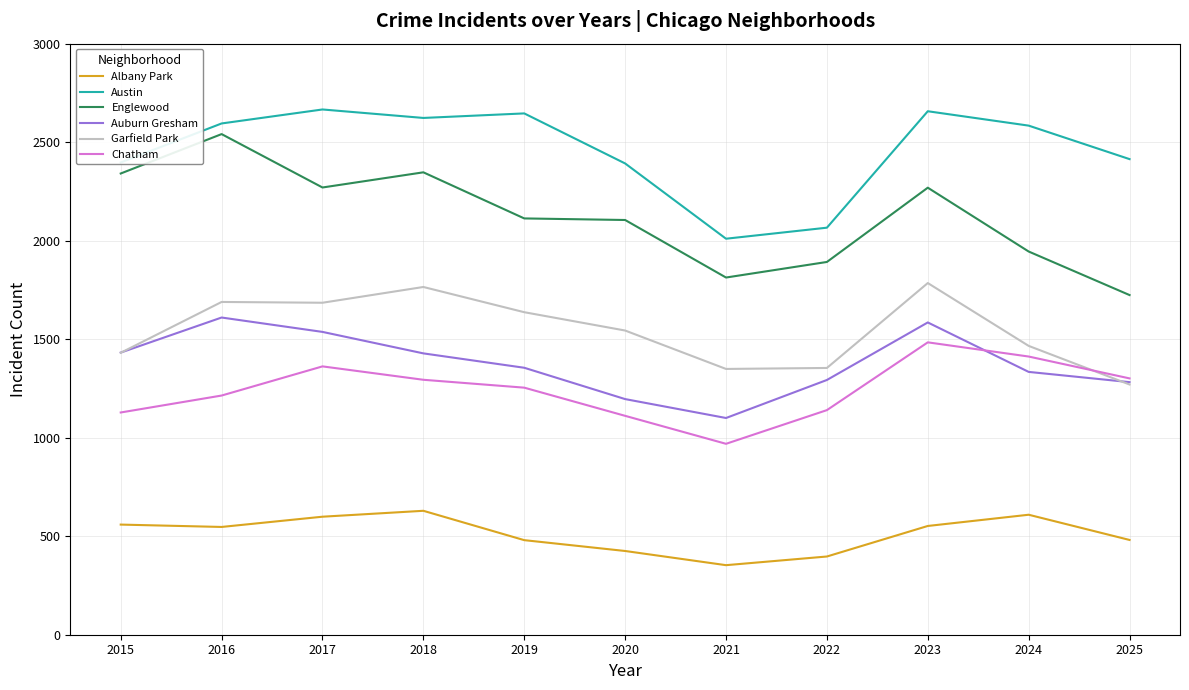

Which series changed the most between 2022 and 2025?

Austin